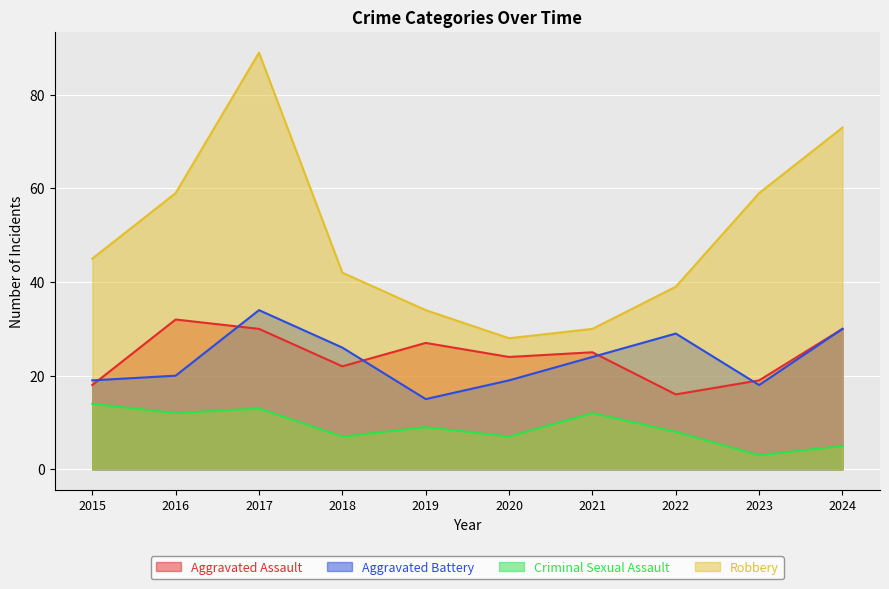

Which label corresponds to the largest value in the chart?

2017